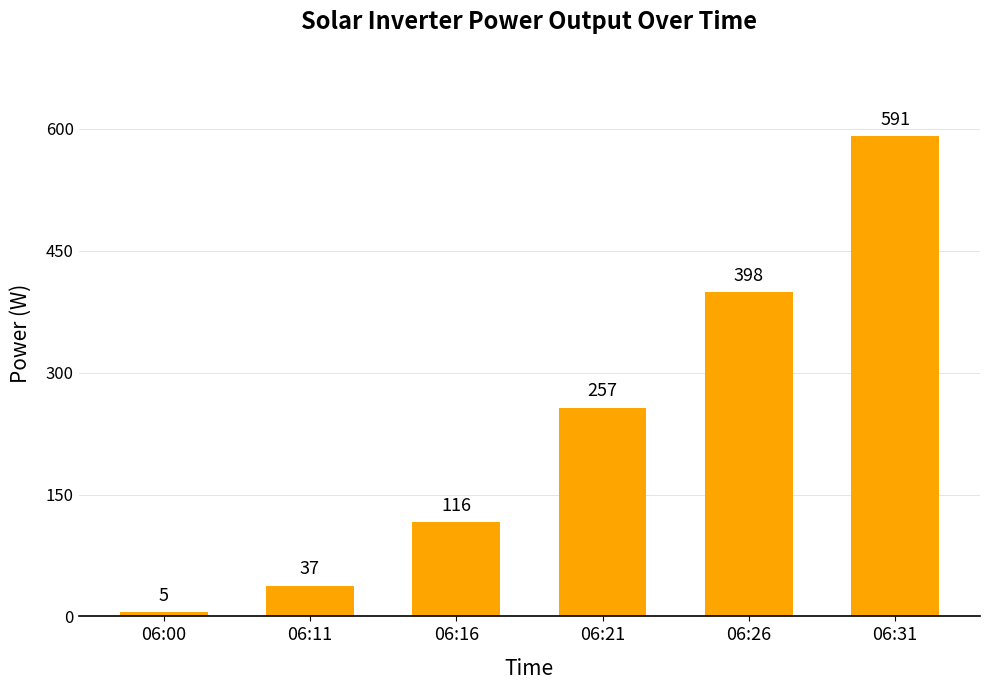

Is it true that the value at 06:31 is 950.4?

False